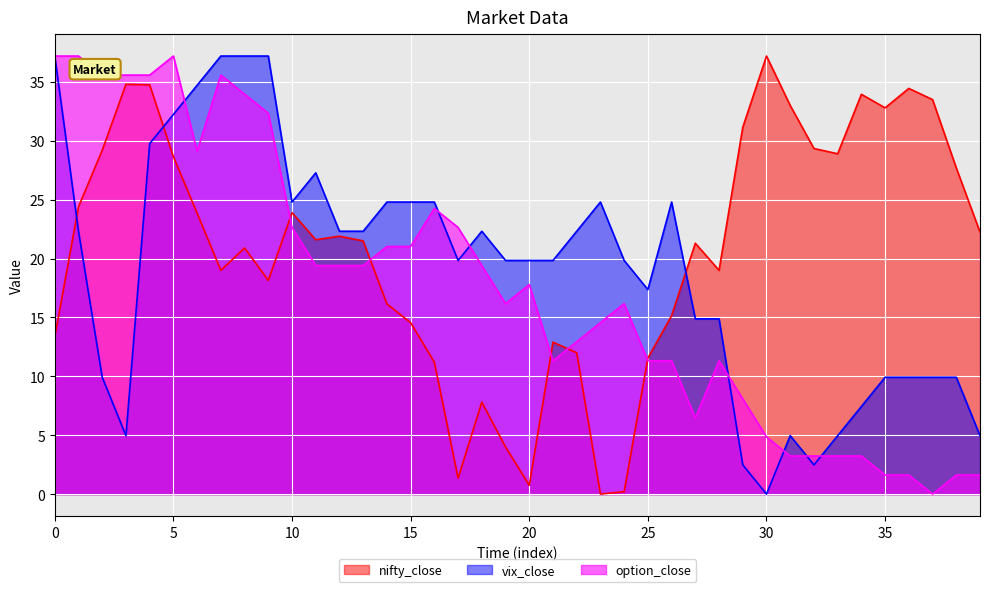

What is the sum of the nifty_close values at 33 and 13?

50.4